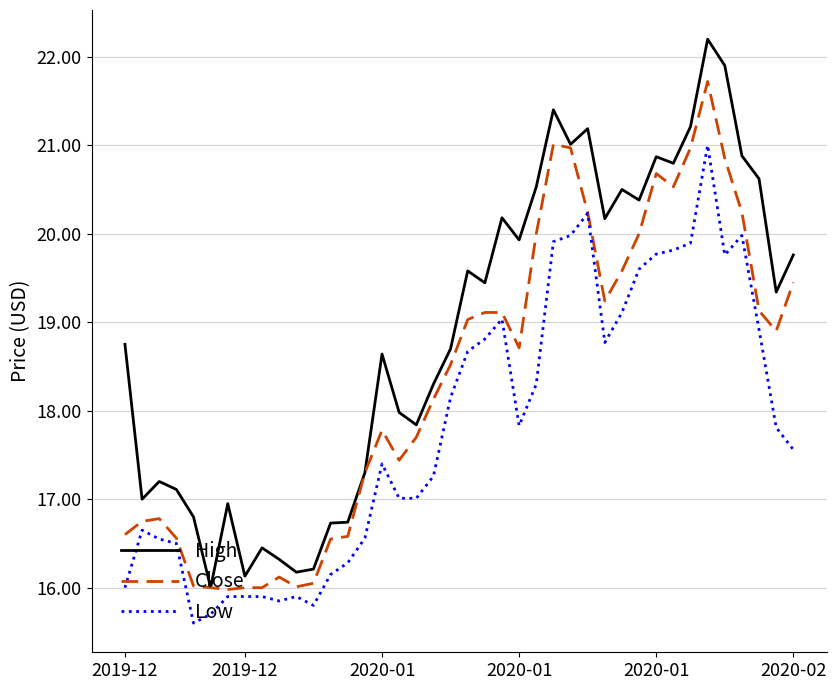

What is the sum of all Low values?

712.8